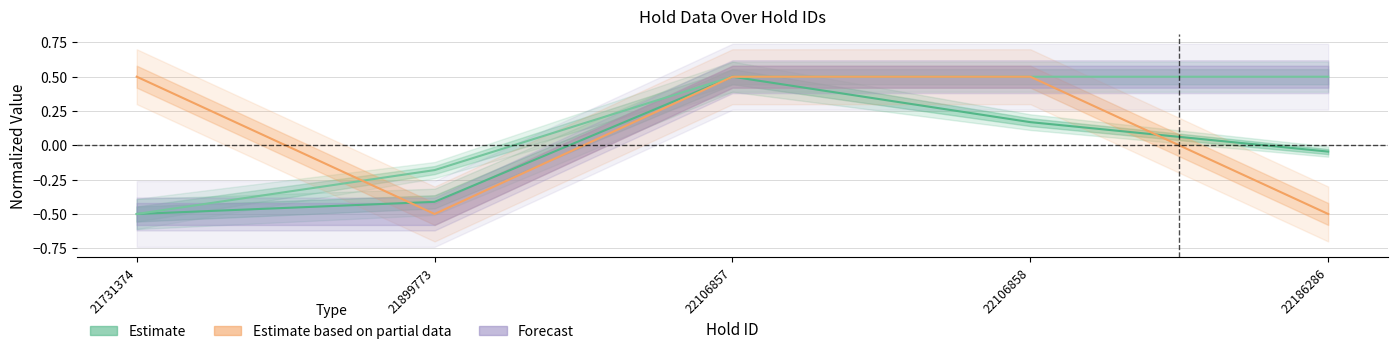

At which label is Estimate based on partial data closest to 0?

21731374